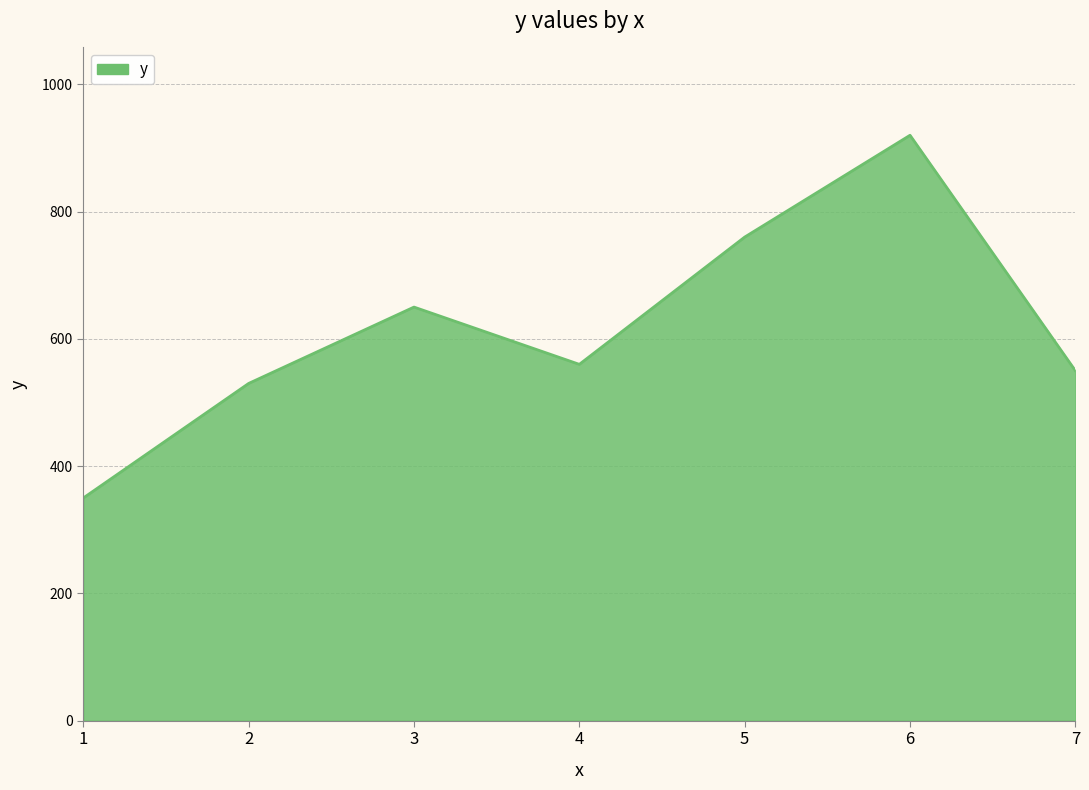

Reading left to right, what are all the values shown in this chart?

1=350	2=530	3=650	4=560	5=760	6=920	7=550